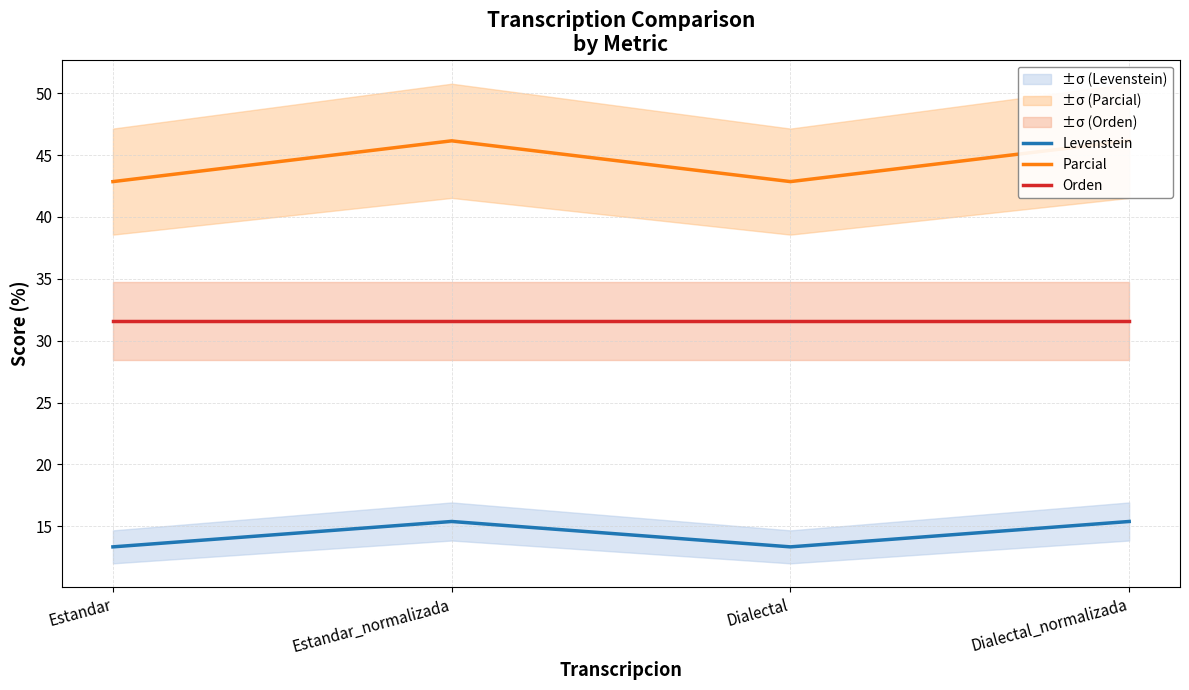

Rank the series by their maximum value, from lowest to highest.

Levenstein, Orden, Parcial